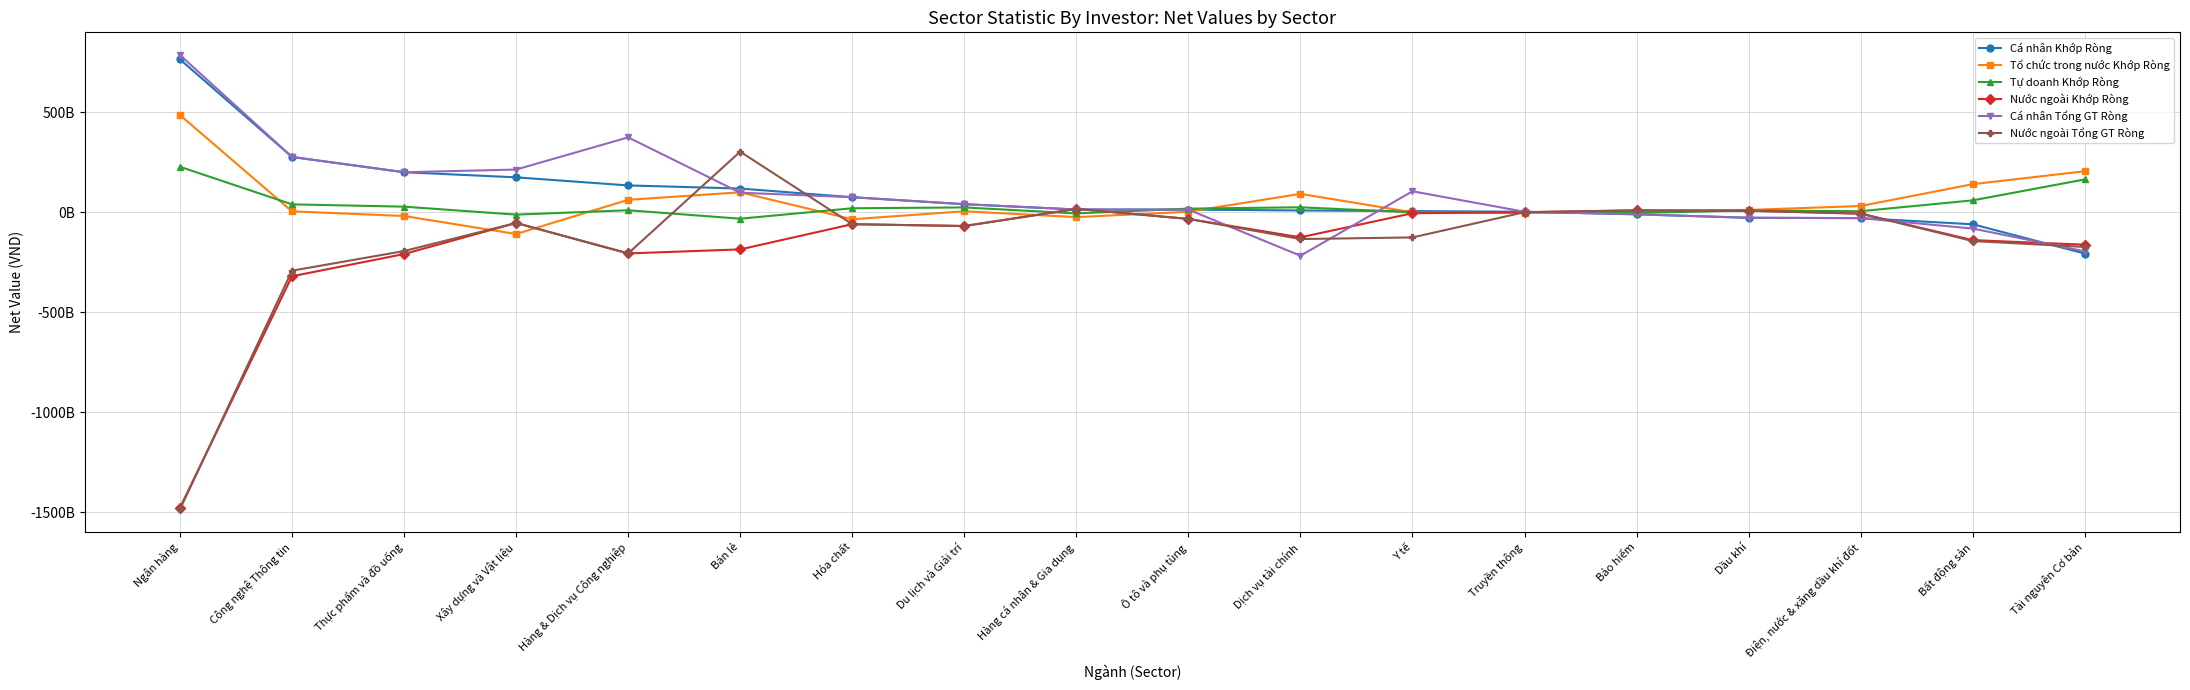

Does the chart display data point markers on the line(s)?

Yes